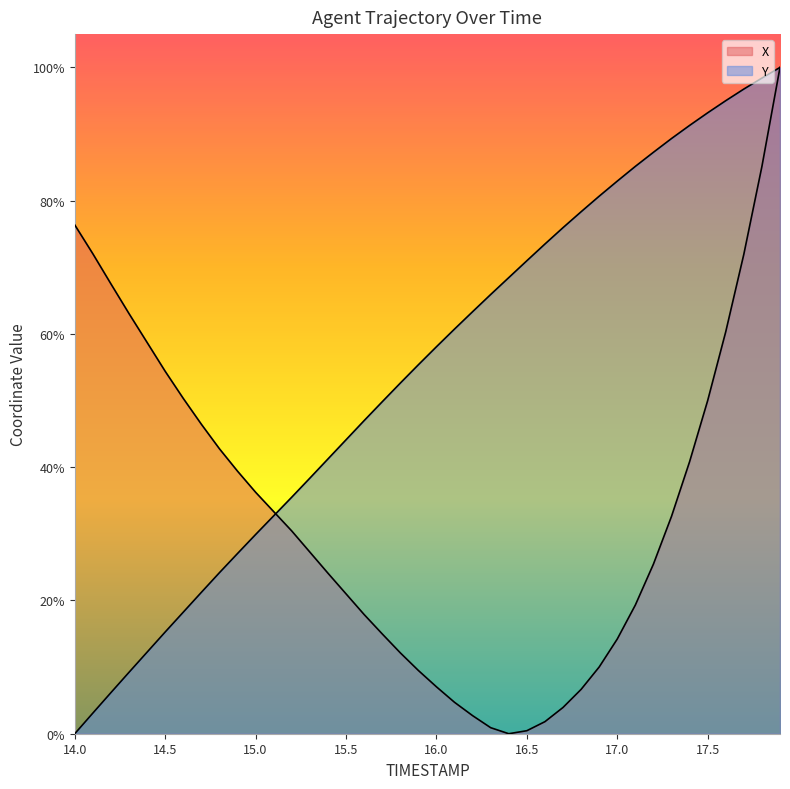

How many lines are shown in the chart?

2